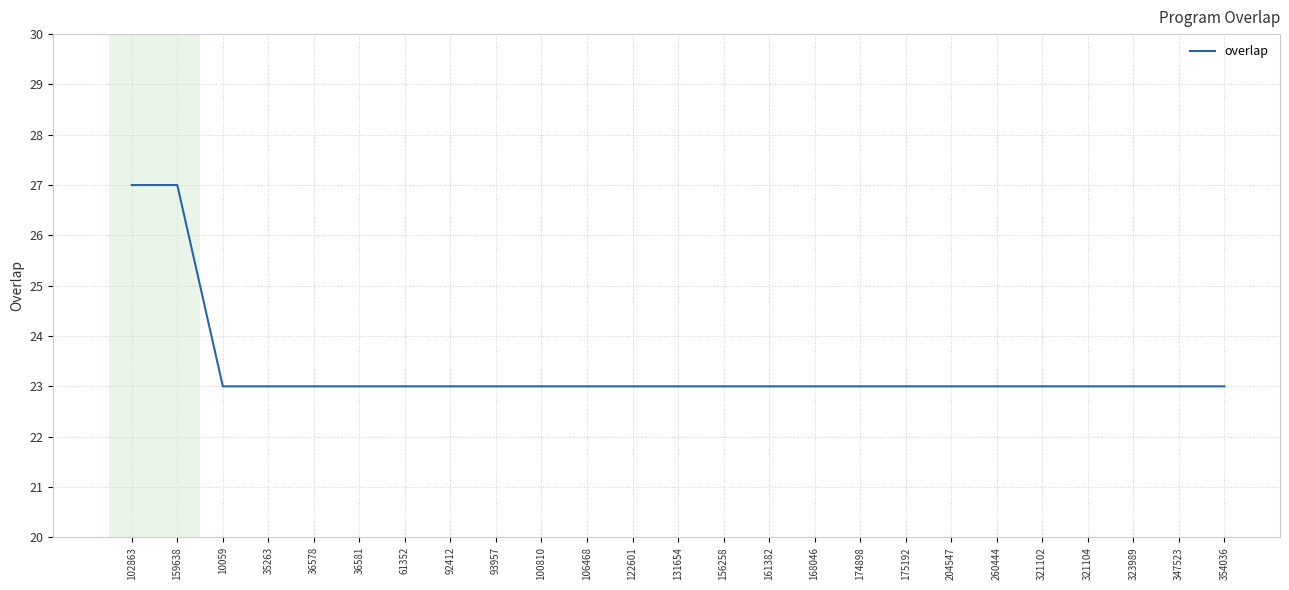

Does the chart display data point markers on the line(s)?

No